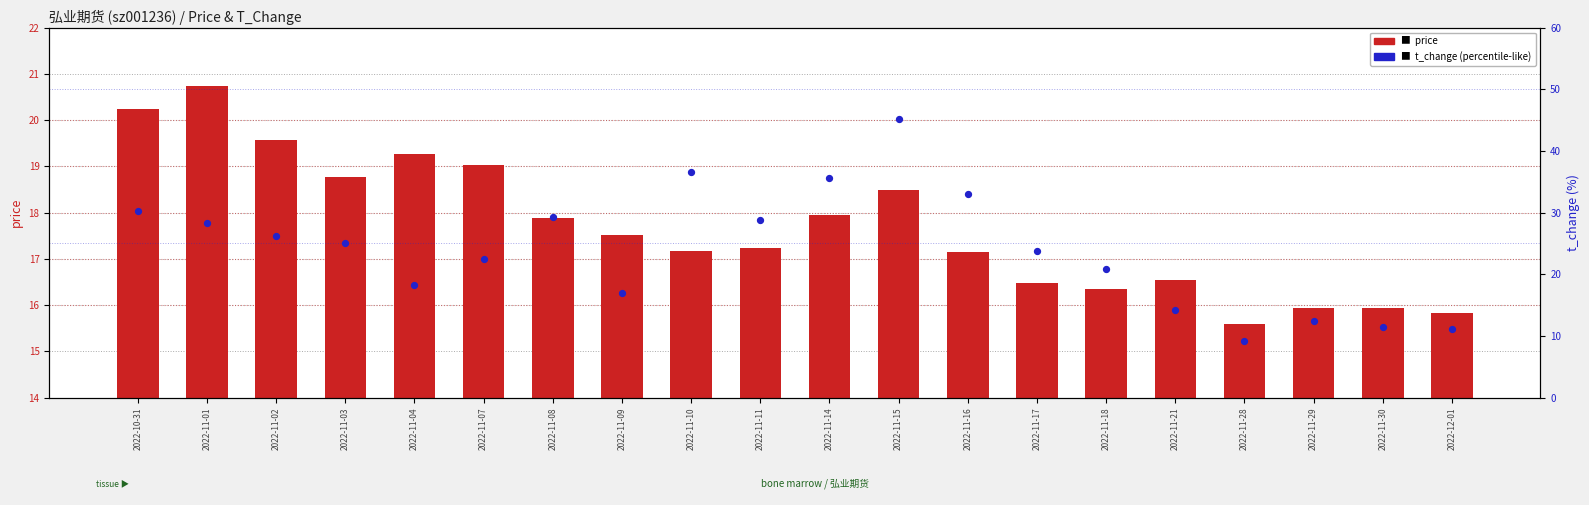

Is the value of price at 2022-12-01 greater than the value of t_change at 2022-11-21?

Yes